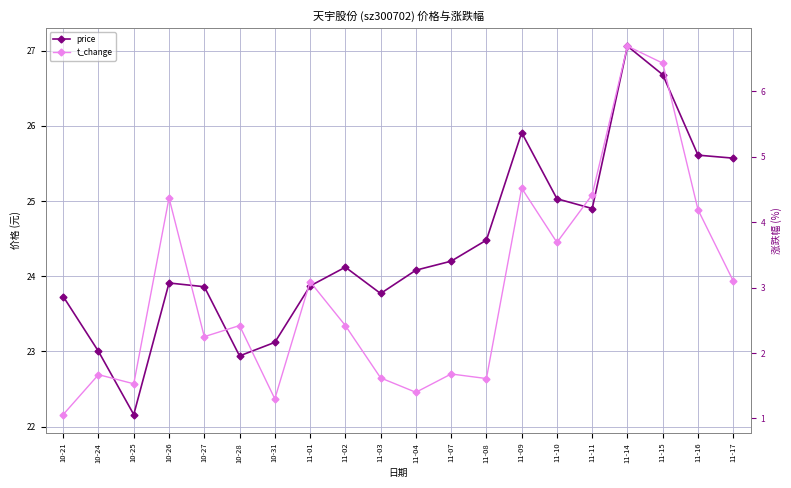

How many distinct data groups are displayed?

2